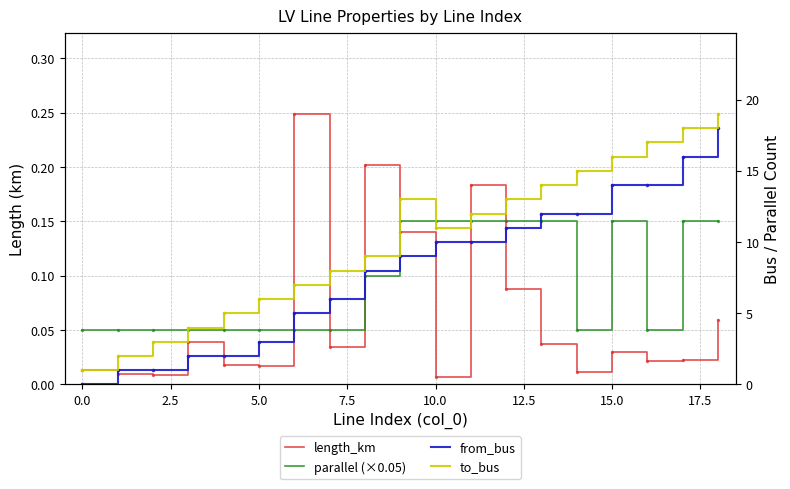

Is the value of length_km at 7.5 greater than the value of to_bus at 12.5?

No